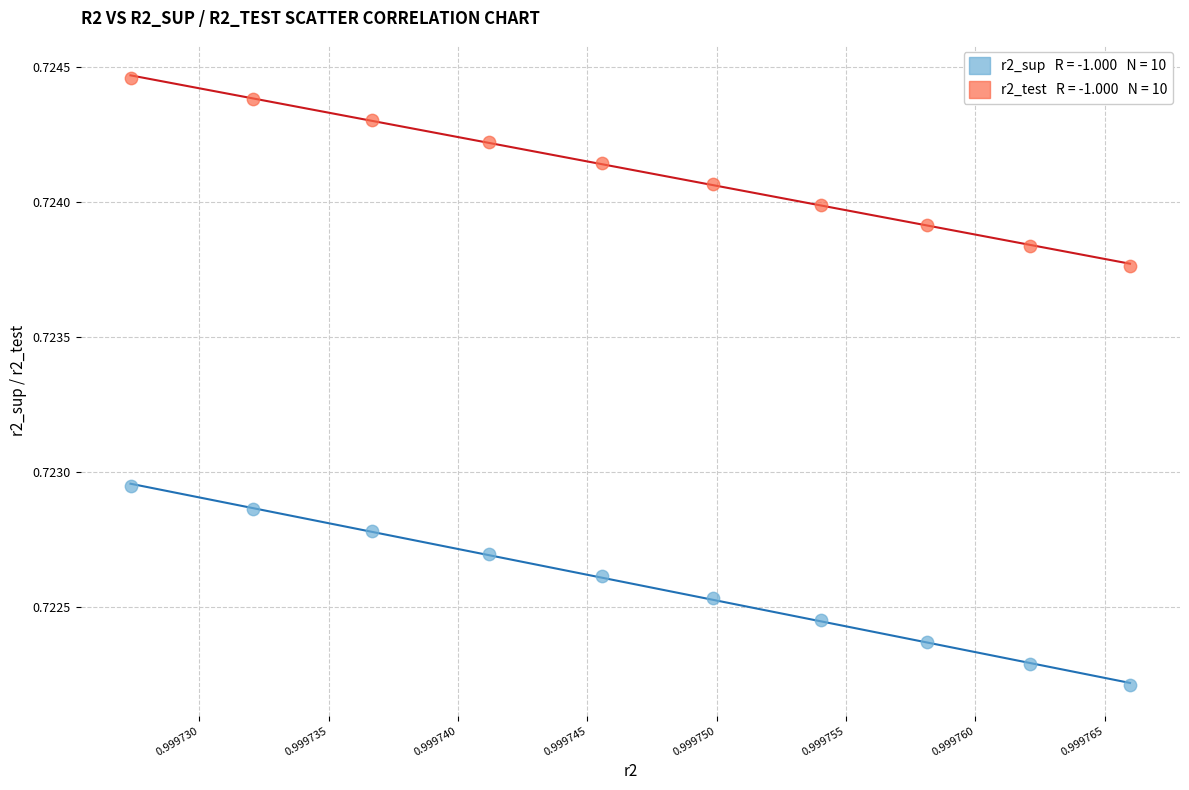

How many points are shown in the scatter plot?

20